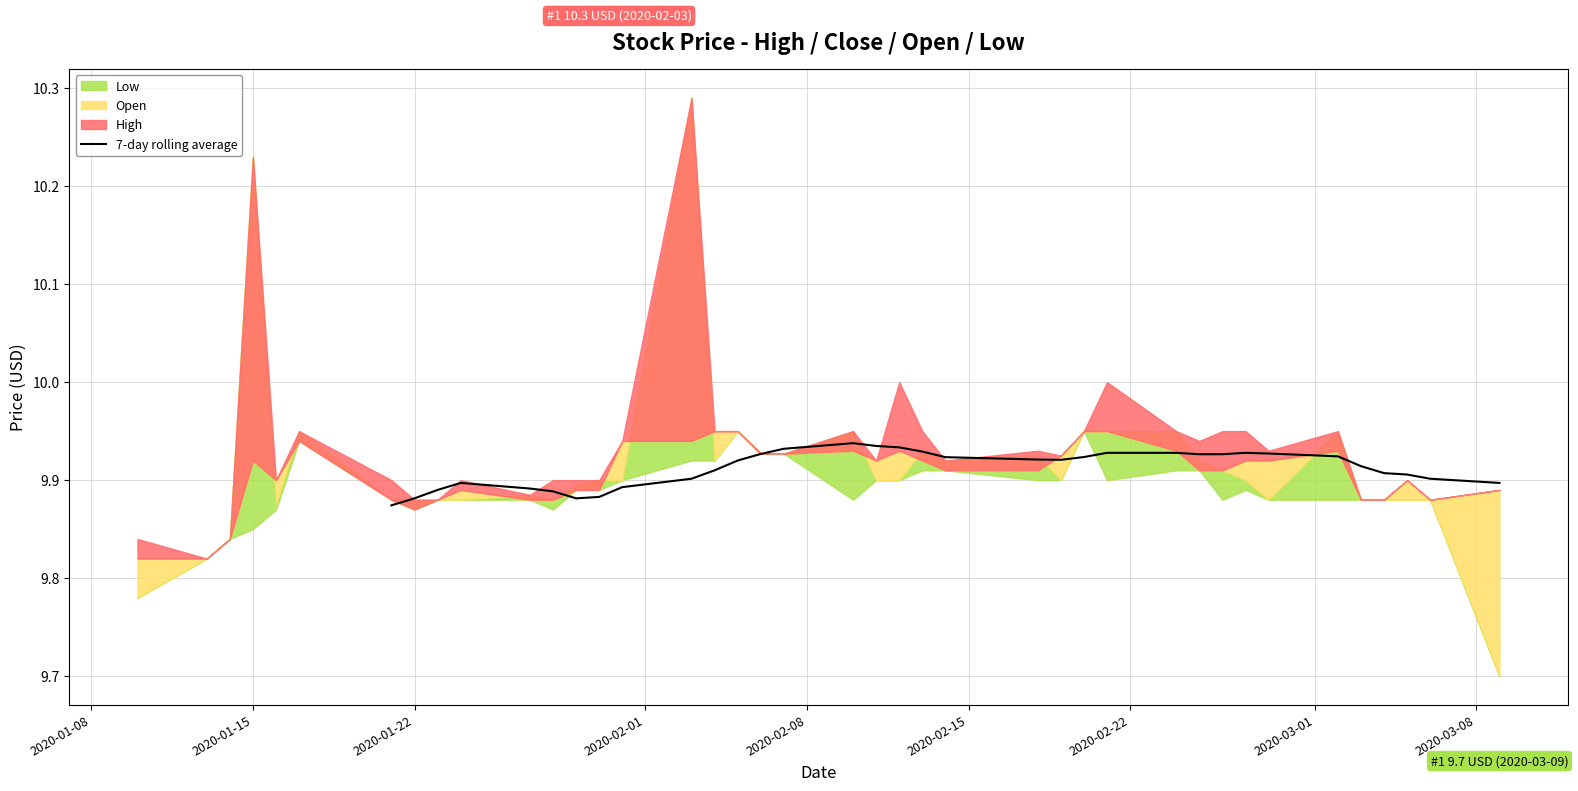

How many values are above zero?

34